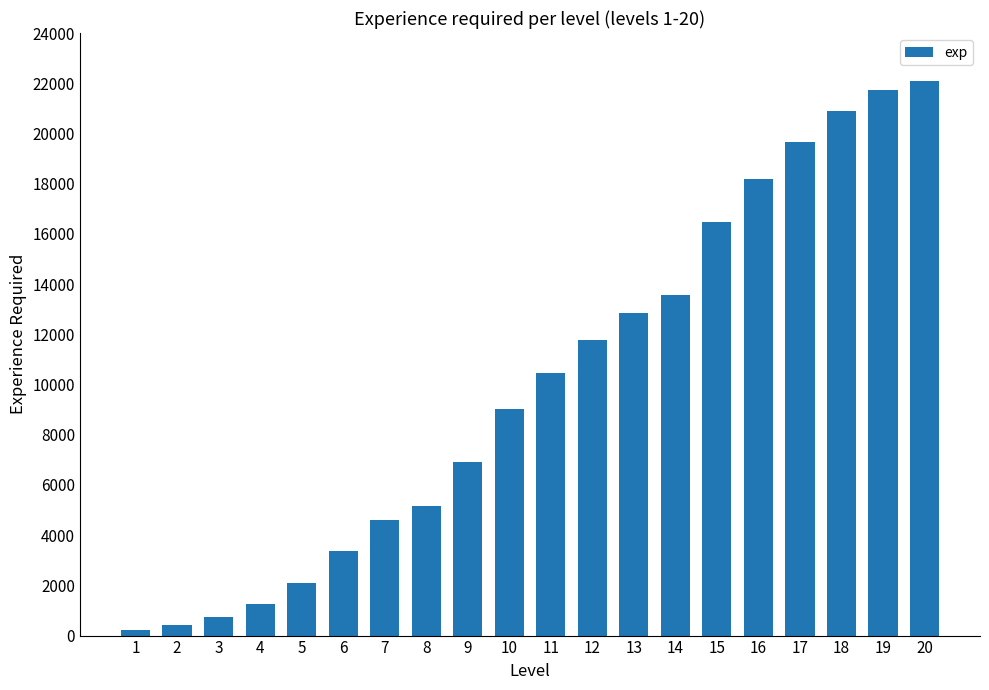

What is the minimum value shown in the chart?

205